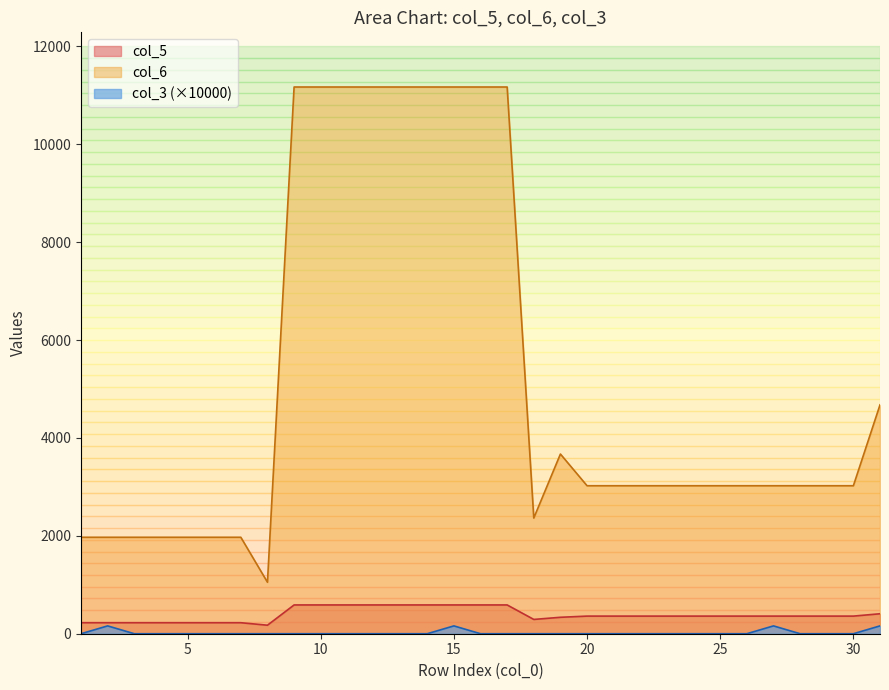

What is the sum of all col_5 values?

12037